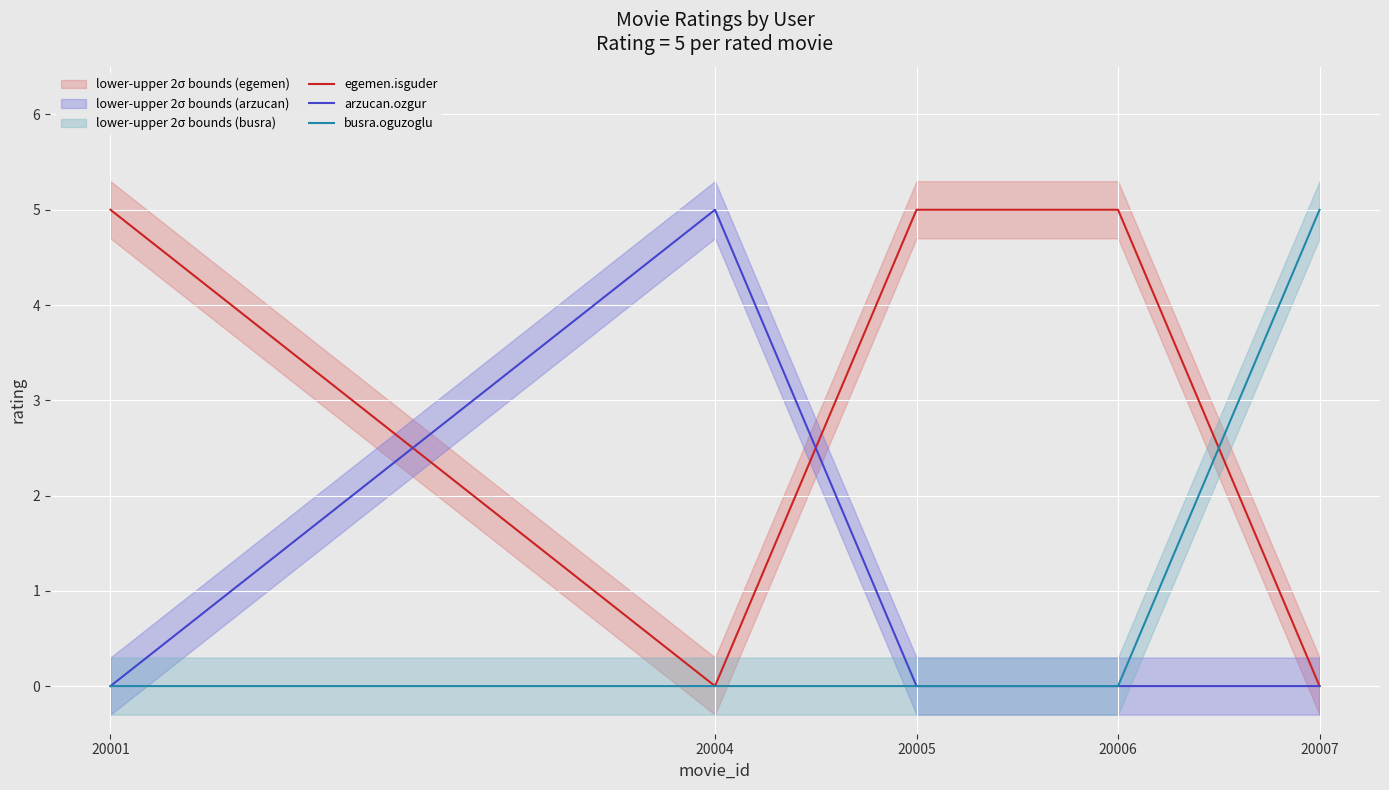

Which series changed the most between 20001 and 20007?

egemen.isguder